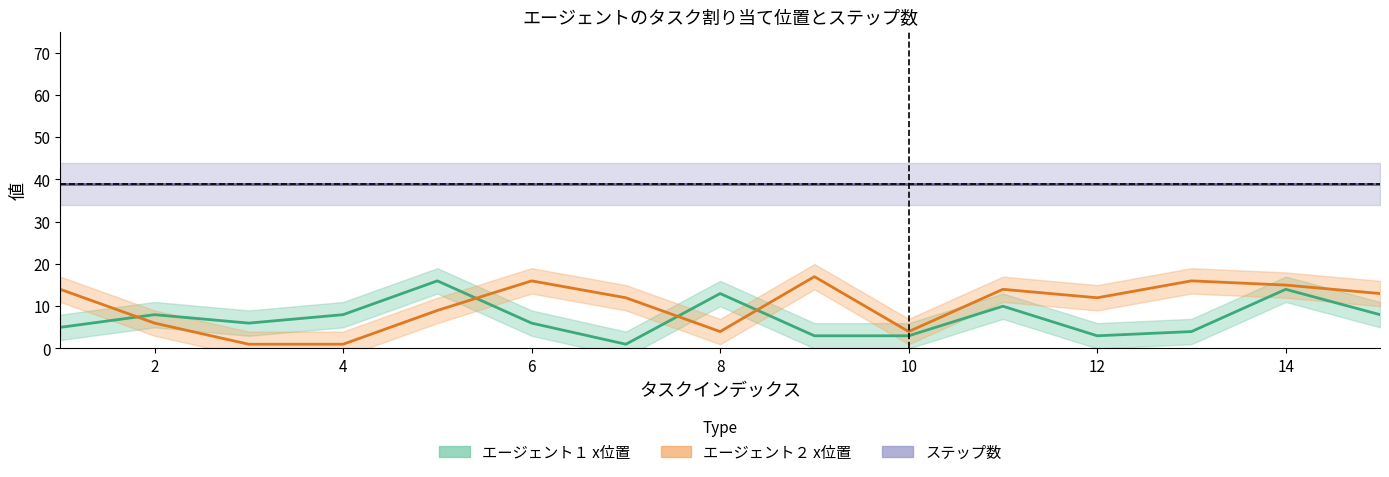

Which series ends up on top after the final intersection of エージェント１のタスク割り当て位置 (x位置) and エージェント２のタスク割り当て位置 (x位置)?

エージェント２のタスク割り当て位置 (x位置)